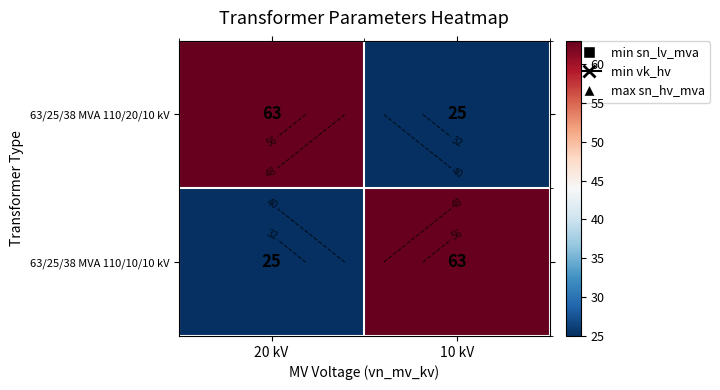

Which has a higher value, 20 kV or 10 kV?

20 kV